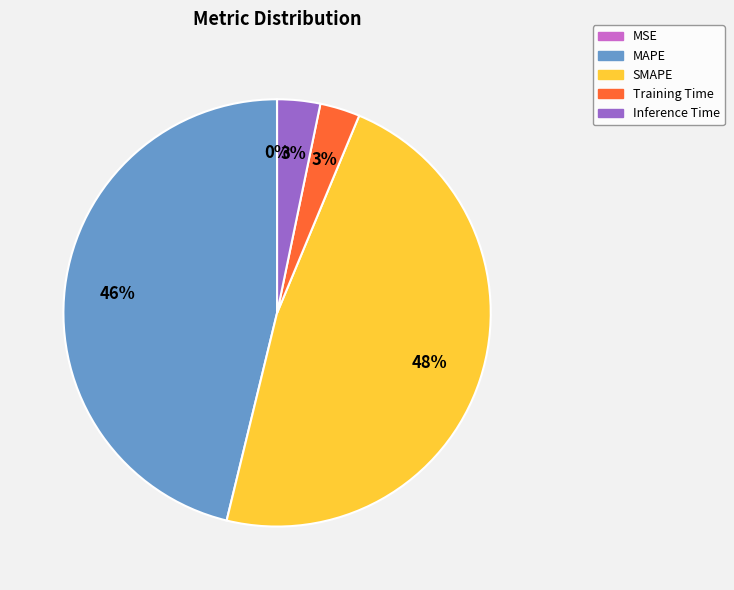

The MAPE slice represents 46% of the pie. True or false?

True